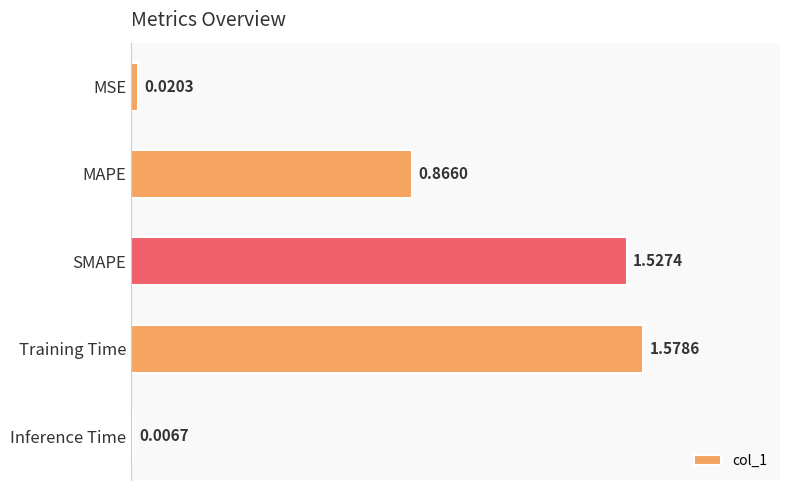

List the labels in order of value, largest first.

Training Time, SMAPE, MAPE, MSE, Inference Time